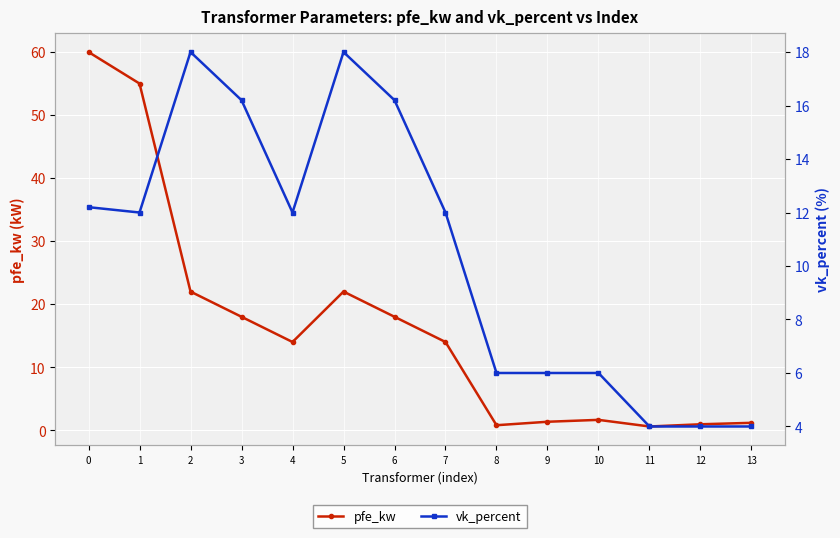

Rank the series at 2 from highest to lowest value.

pfe_kw, vk_percent